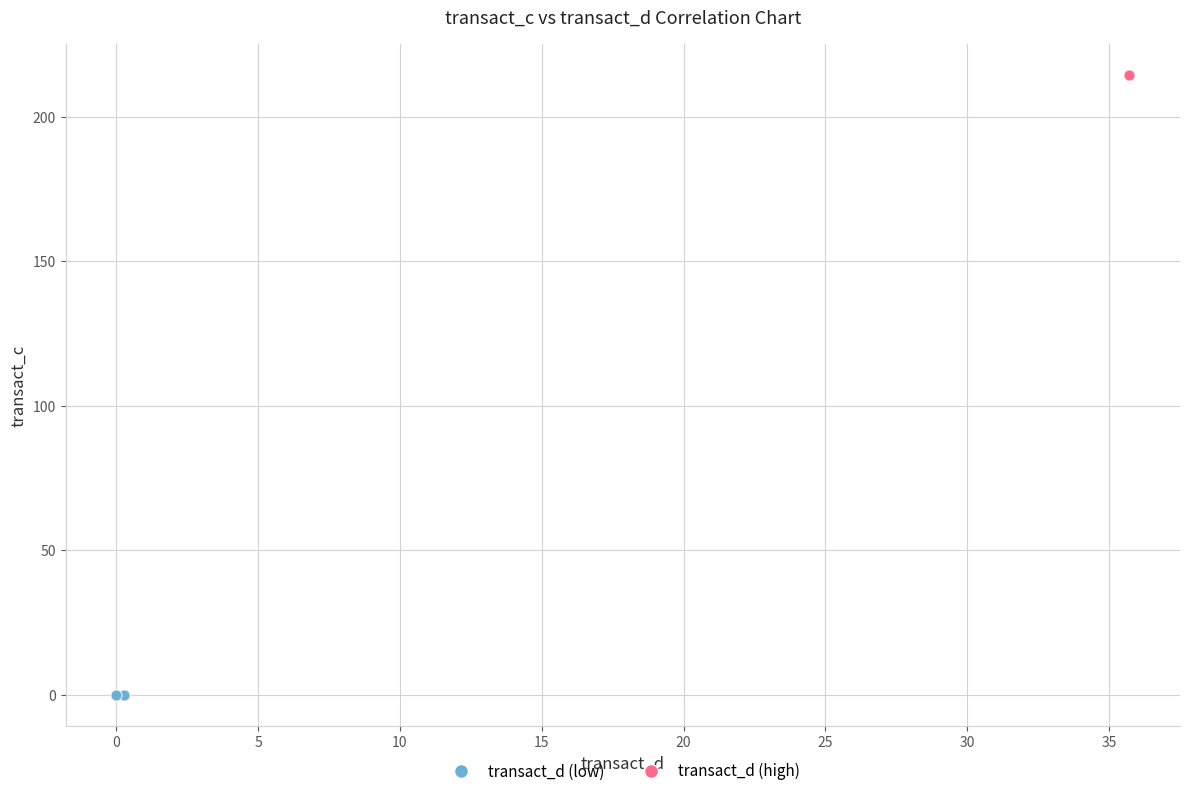

Which series contains the highest Y value?

transact_d (high)